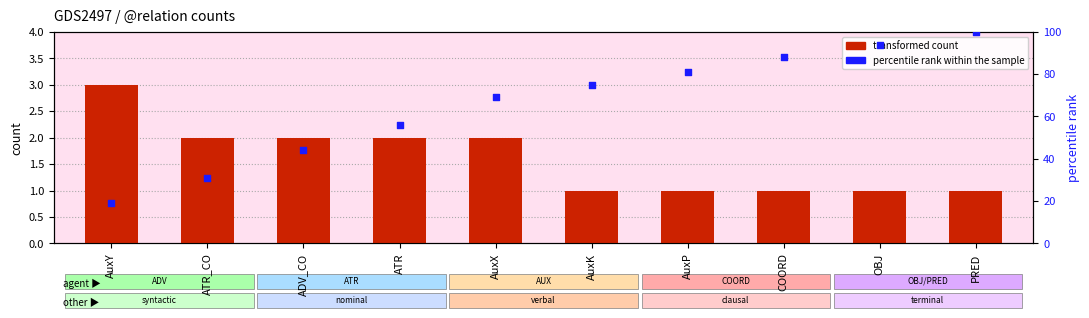

Which series has the largest total across all categories?

percentile rank within the sample